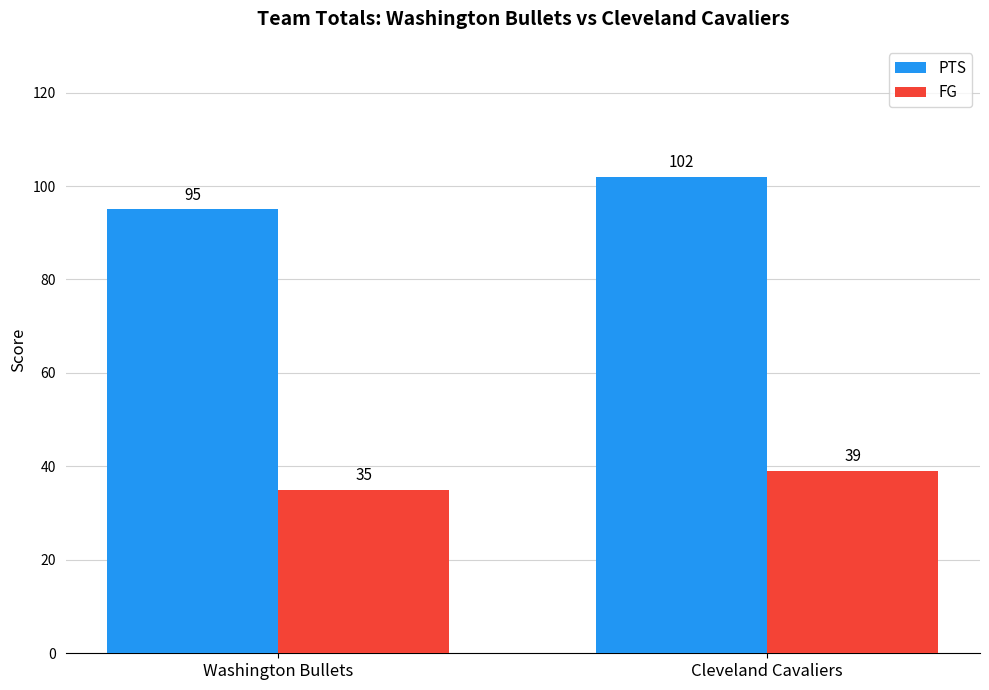

What position from the right is Washington Bullets?

2